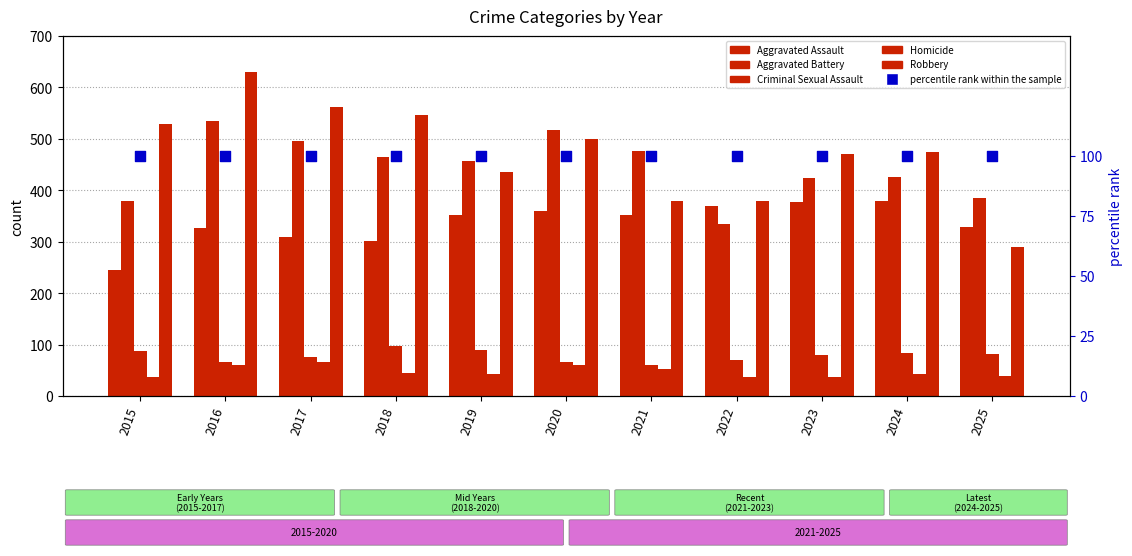

Which series reaches the minimum Y coordinate?

Homicide